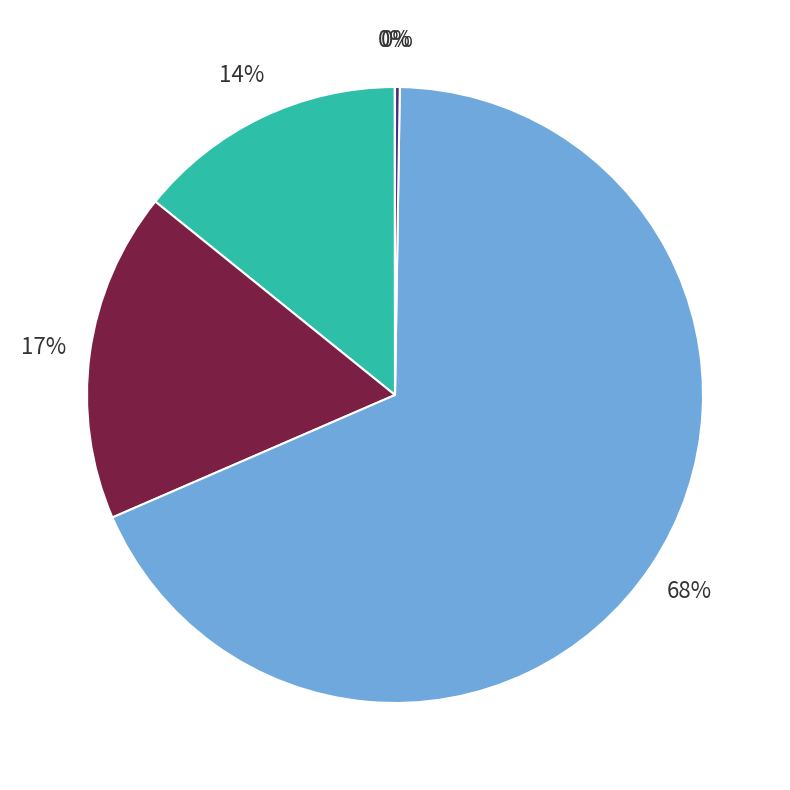

Is there a majority slice in this chart?

Yes